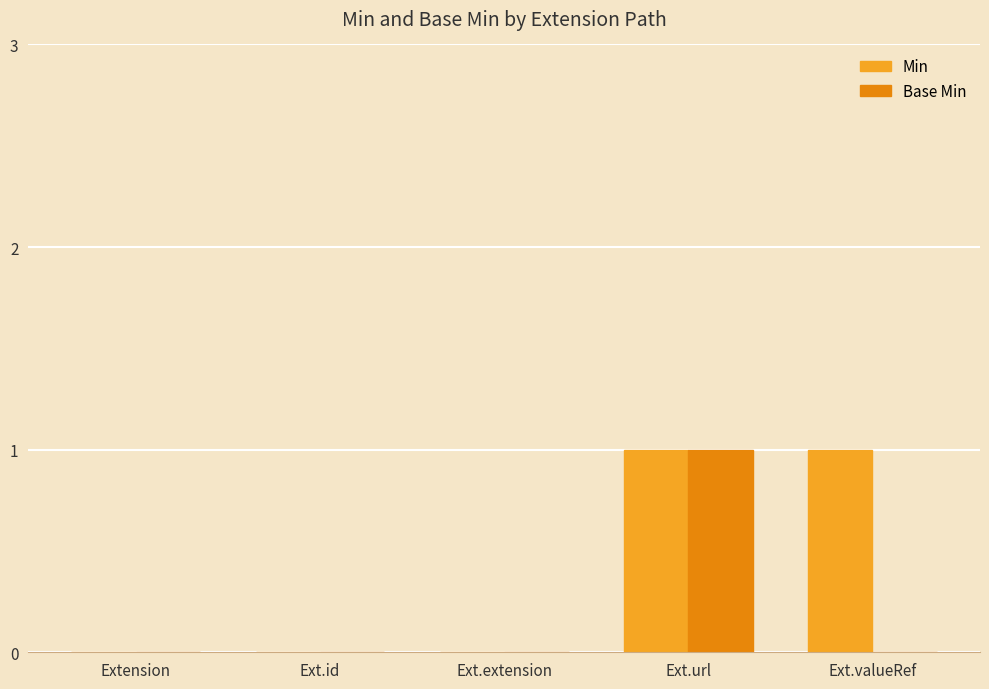

Which series changed the most between Ext.id and Ext.valueRef?

Min